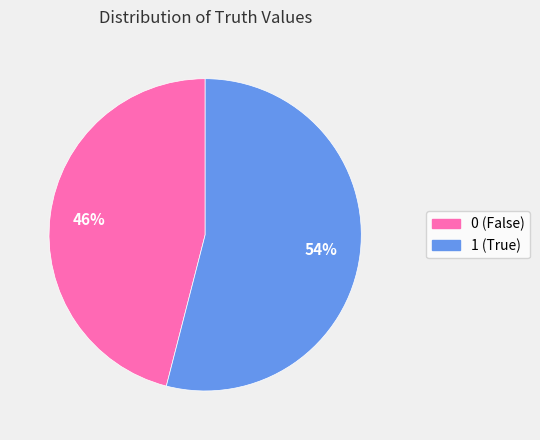

Approximately how many times larger is the value at 1 compared to 0?

1.2